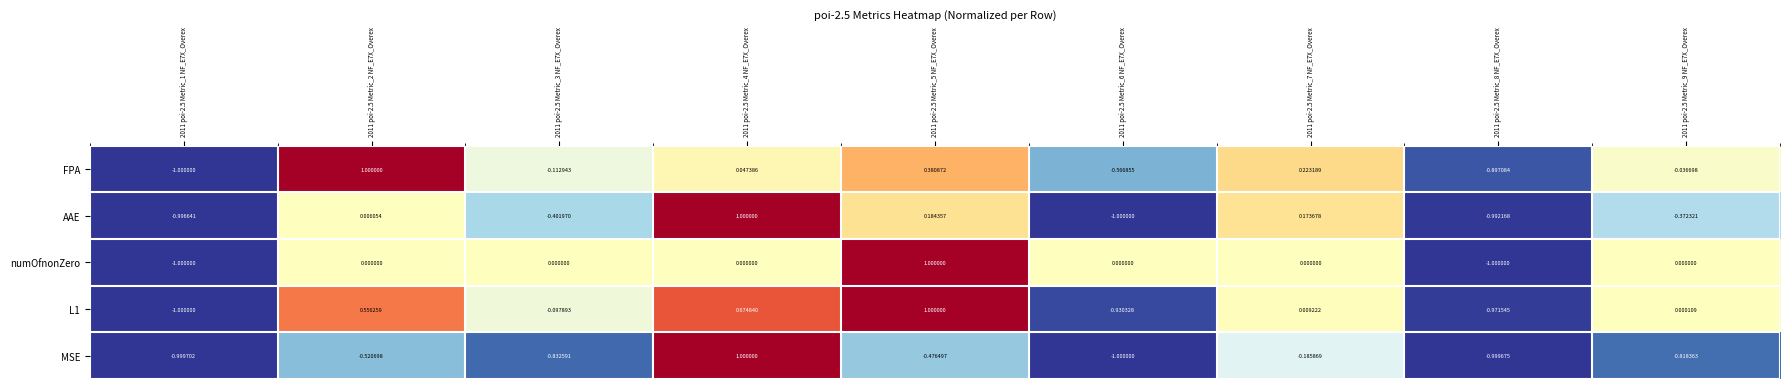

At 2011 poi-2.5 Metric_2 NF_E7X_Overex, list the series in order from largest to smallest.

FPA, L1, AAE, numOfnonZero, MSE